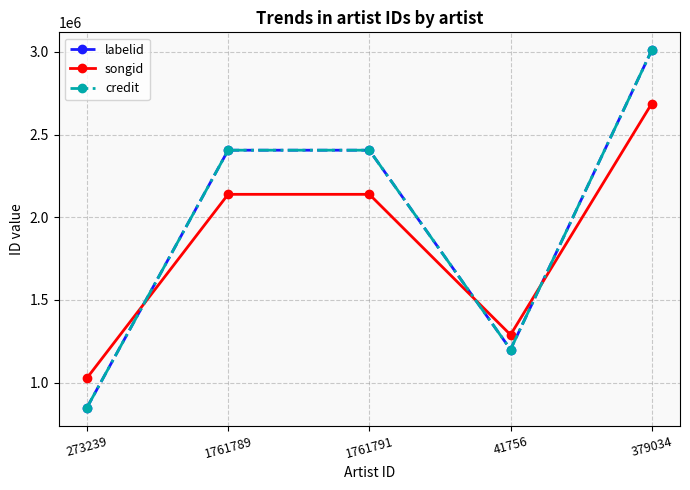

What is the approximate value of songid at 379034?

2687350